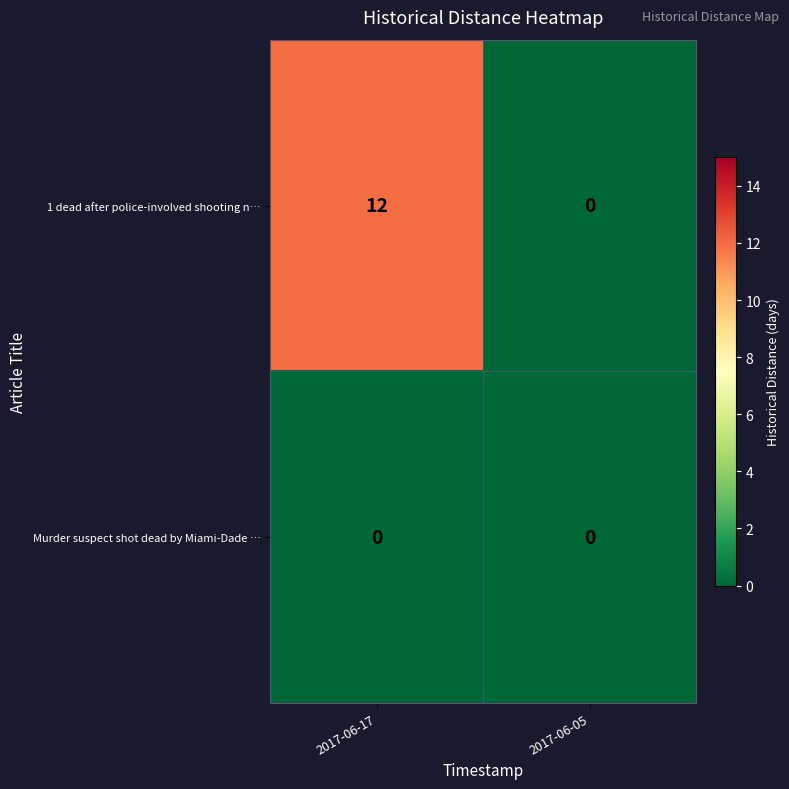

The value of 1 dead after police-involved shooting n… at 2017-06-17 is 12. True or false?

True